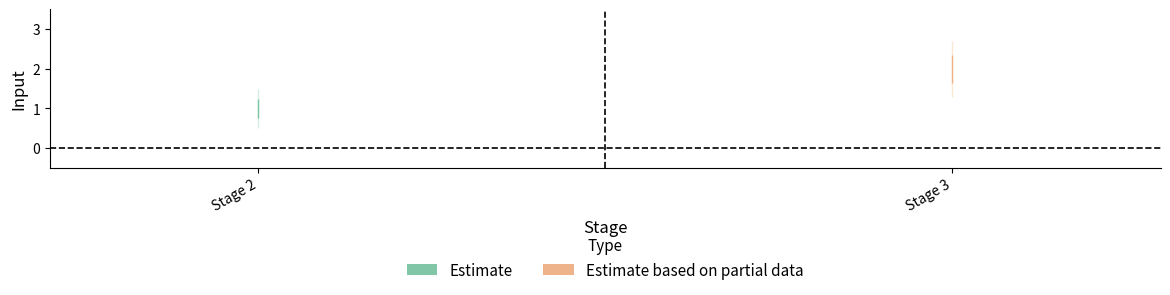

What is the approximate value at Stage 2?

1